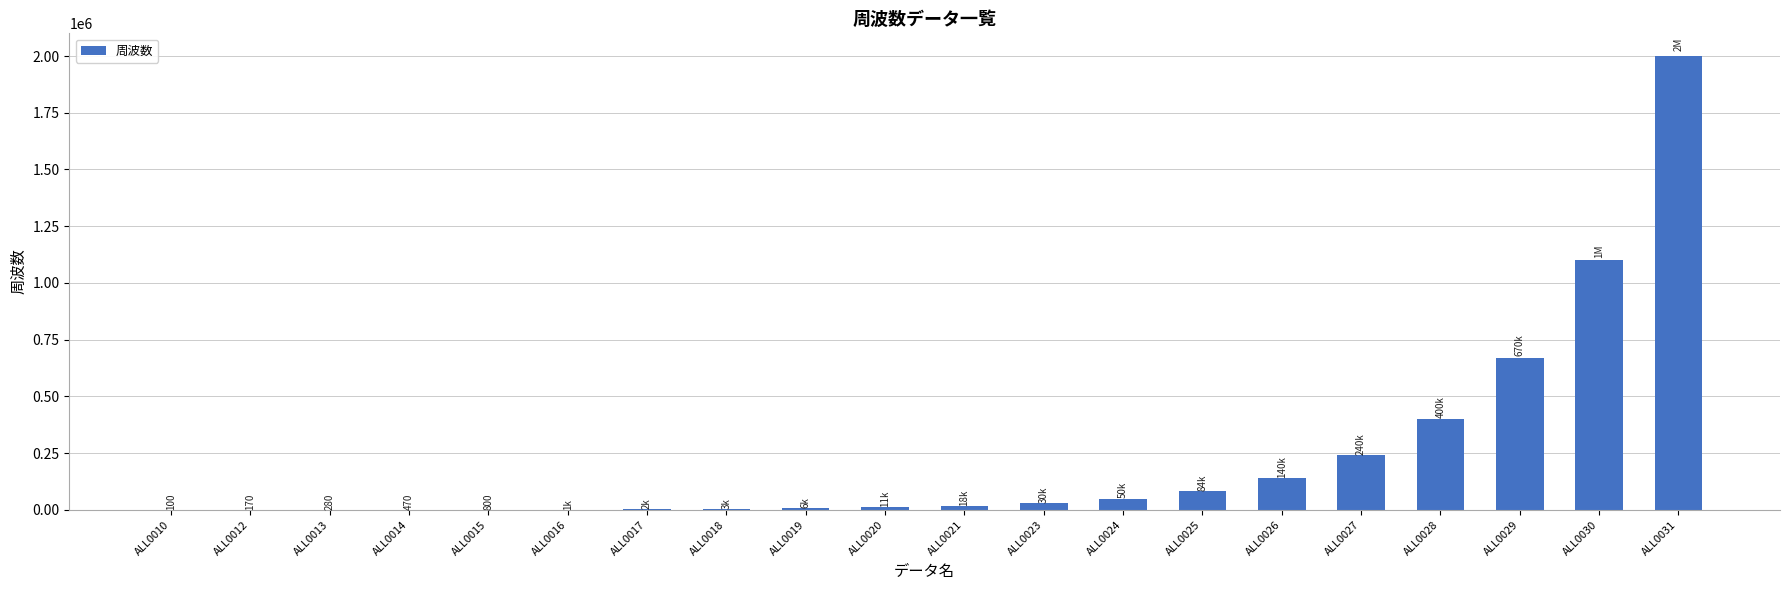

Where is the data nearest to the value 1000050?

ALL0030